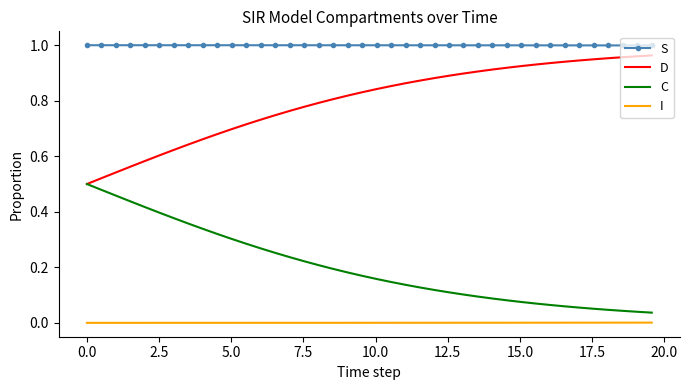

Count the number of data series in this chart.

4